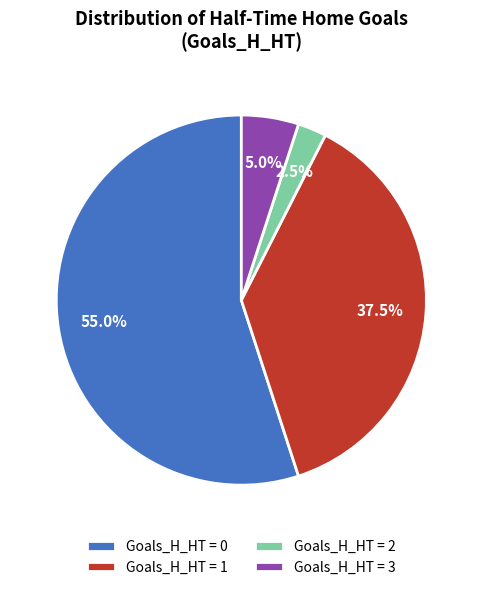

How much of the chart is everything except Goals_H_HT = 2?

97.5%